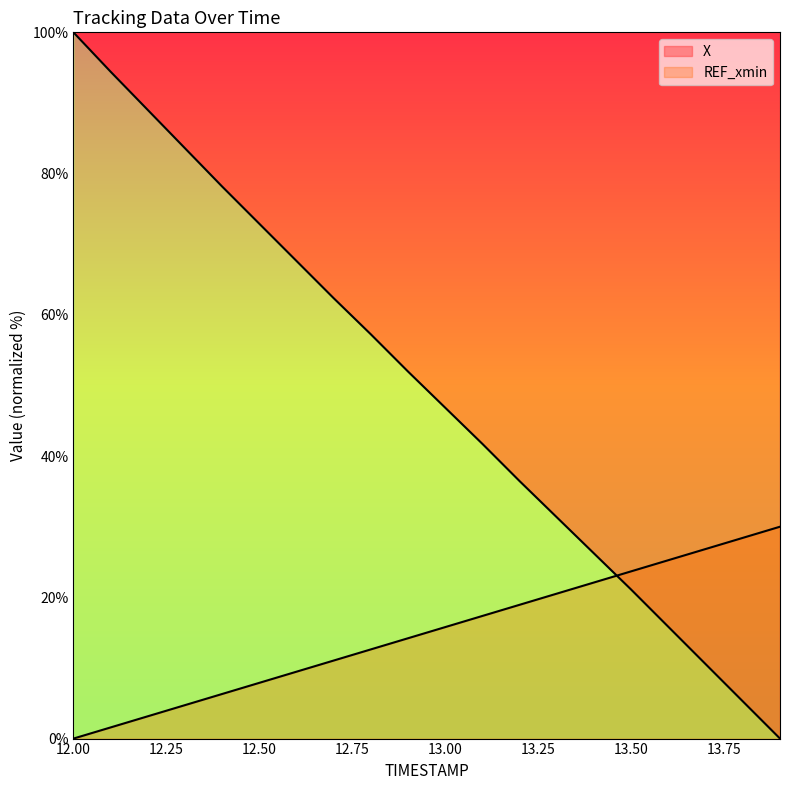

What value does the data have at 12.1?

94.4